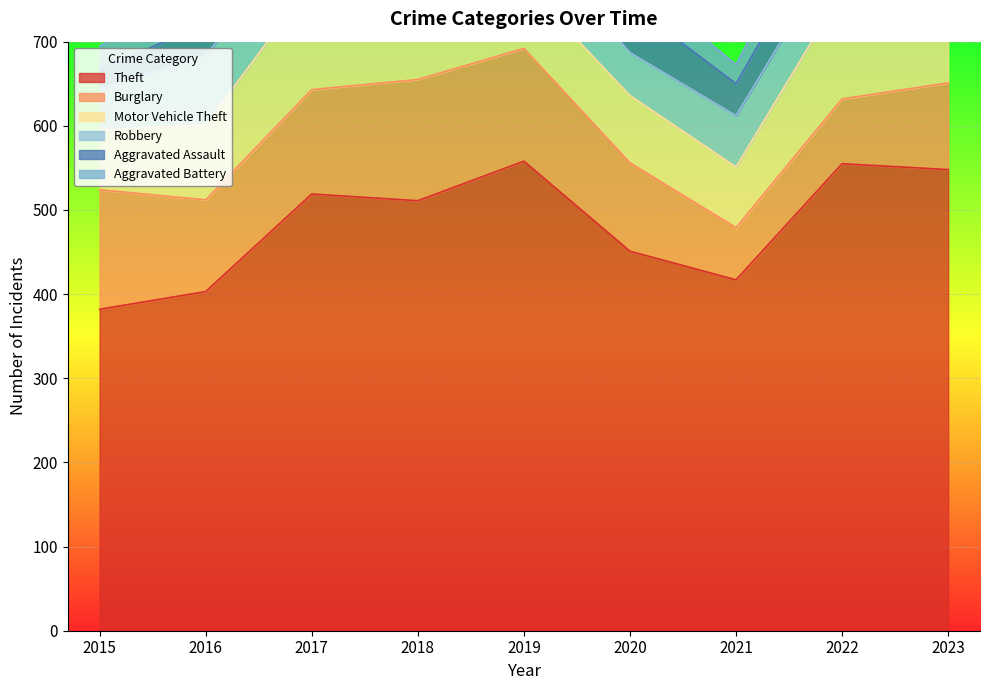

What is the maximum value shown in the chart?

558